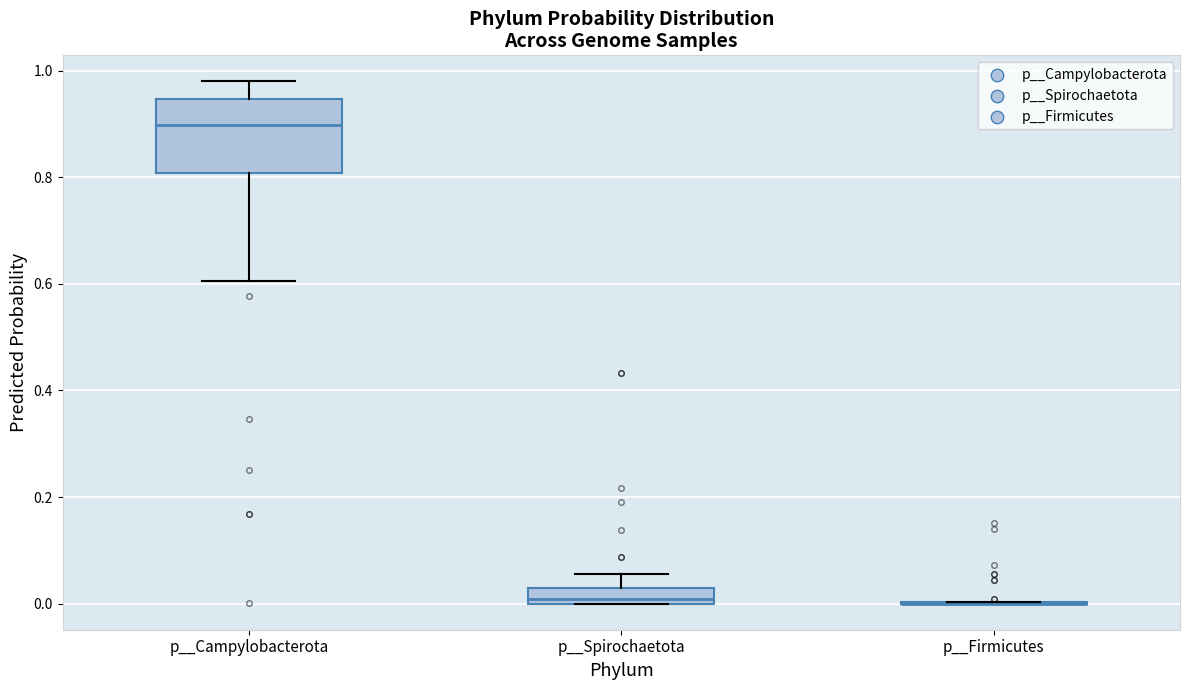

Which box is the tallest, from its lower edge to its upper edge?

p__Campylobacterota